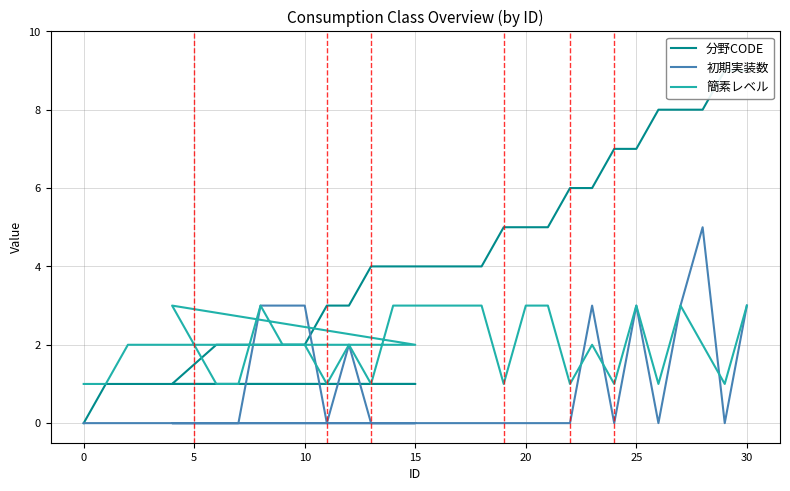

What is the sum of all 分野CODE values?

124